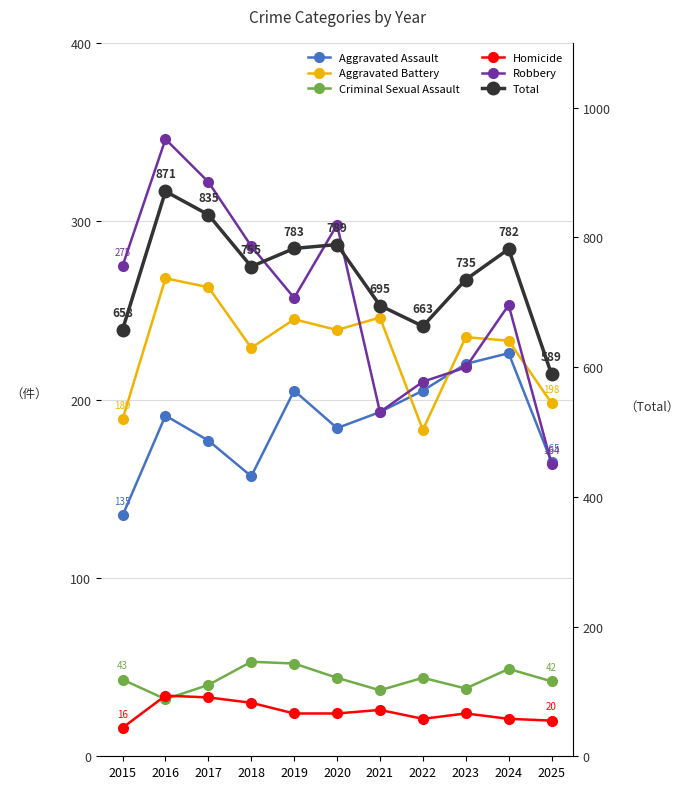

How many data points in Robbery are above 257?

5